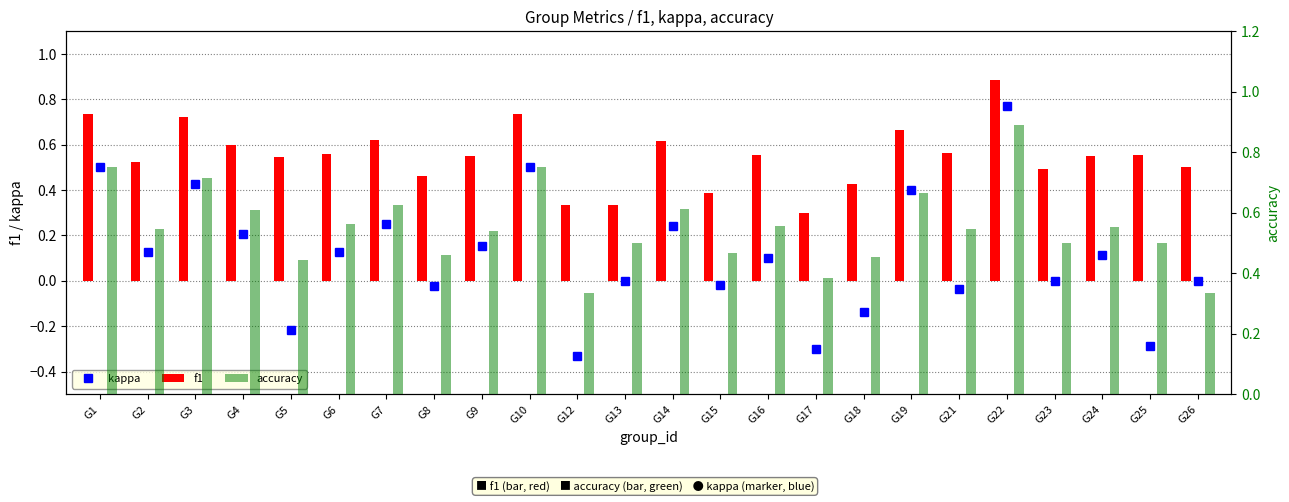

What is the value of the f1 bar at the 8th from the left?

0.5